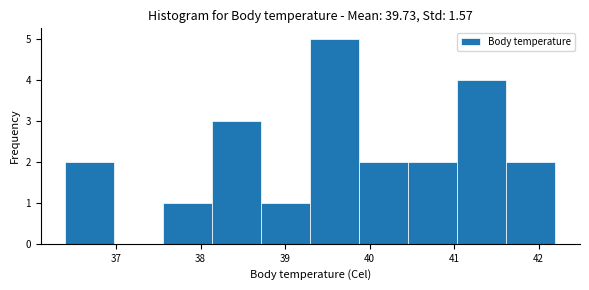

Reading left to right, transcribe this chart: for each bar, give the range it covers on the x-axis and its height. Neither the bar edges nor the heights are printed on the chart, so give them approximately, as read against the axes.

36.40 to 36.98: 2
36.98 to 37.56: 0
37.56 to 38.14: 1
38.14 to 38.72: 3
38.72 to 39.30: 1
39.30 to 39.88: 5
39.88 to 40.46: 2
40.46 to 41.04: 2
41.04 to 41.62: 4
41.62 to 42.20: 2